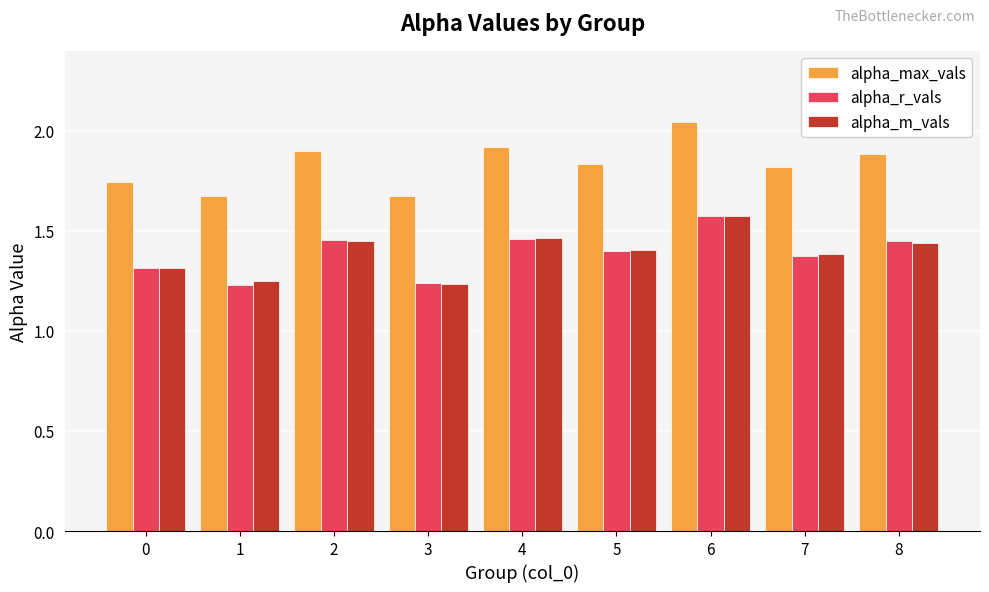

At which category is the sum across all series the highest?

6